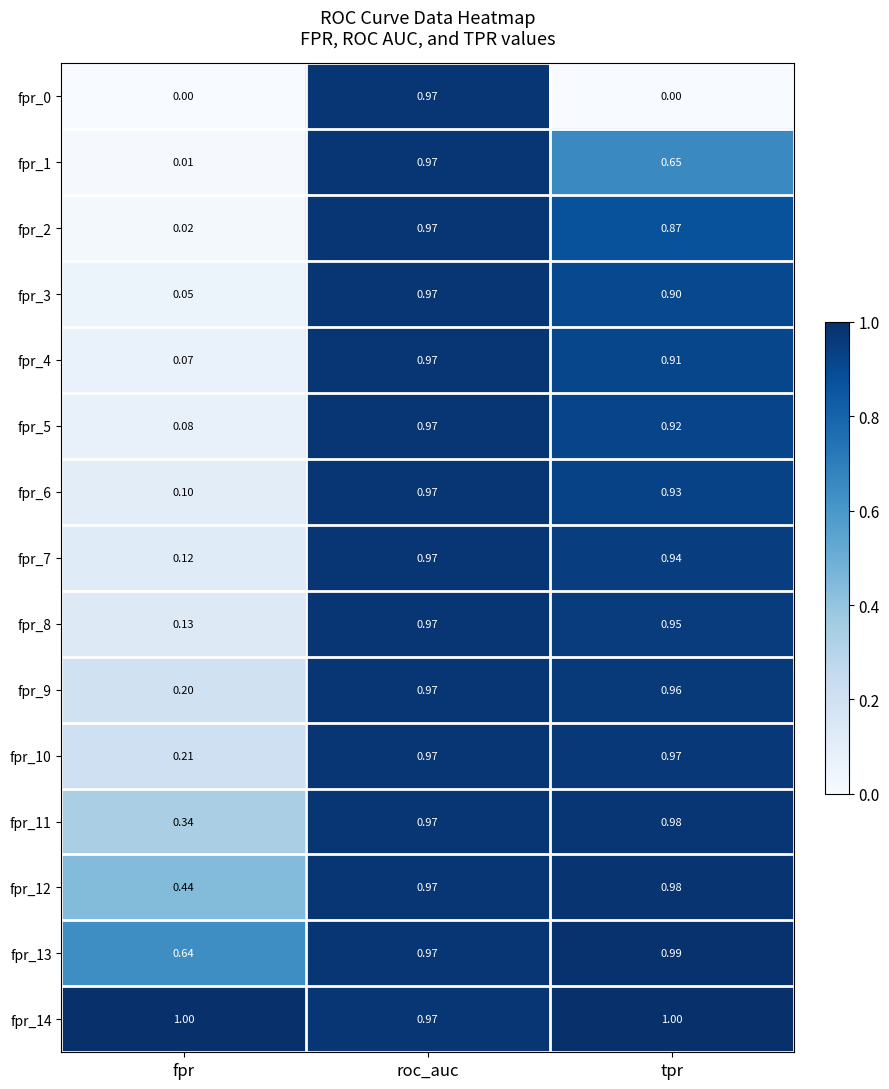

Is the value of fpr_11 at fpr greater than the value of fpr_10 at roc_auc?

No